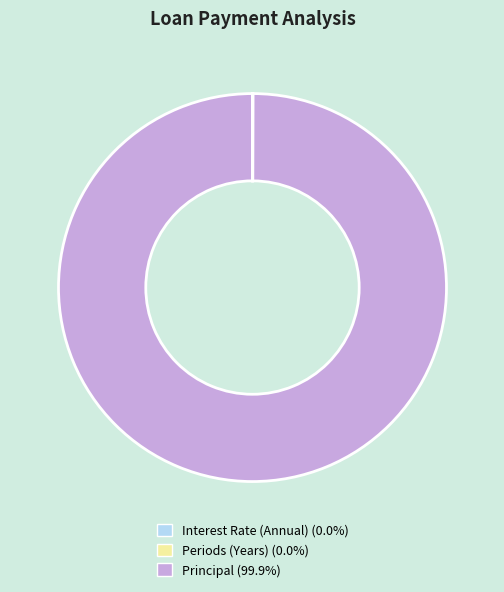

What is the largest slice in the pie chart?

Principal